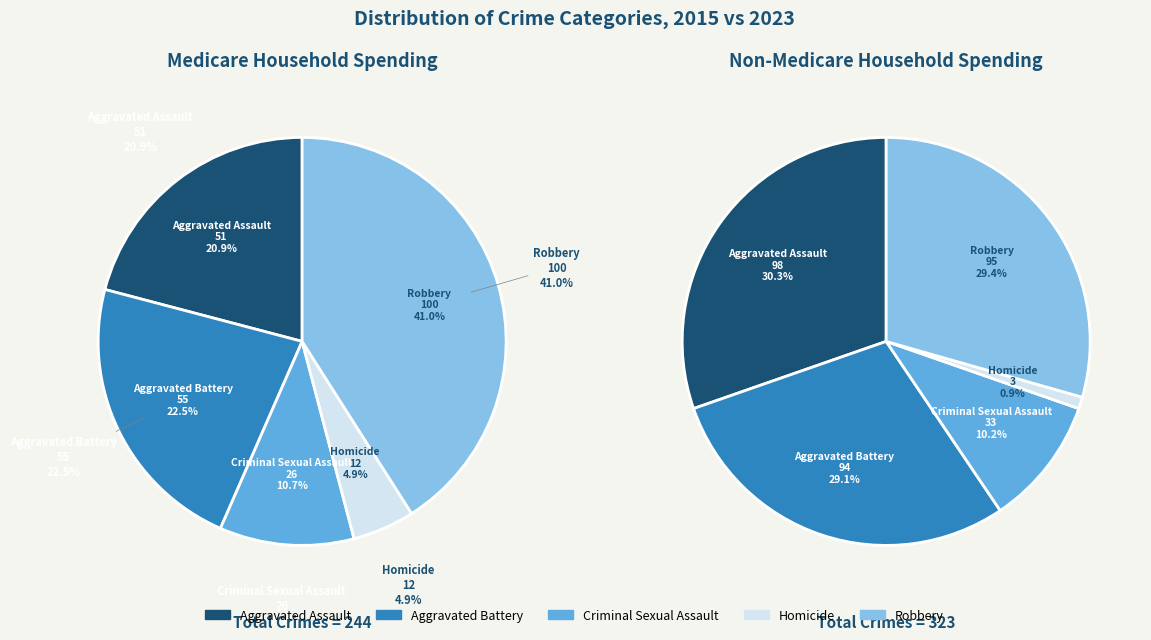

True or false: 4 accounts for 54% of the total.

False